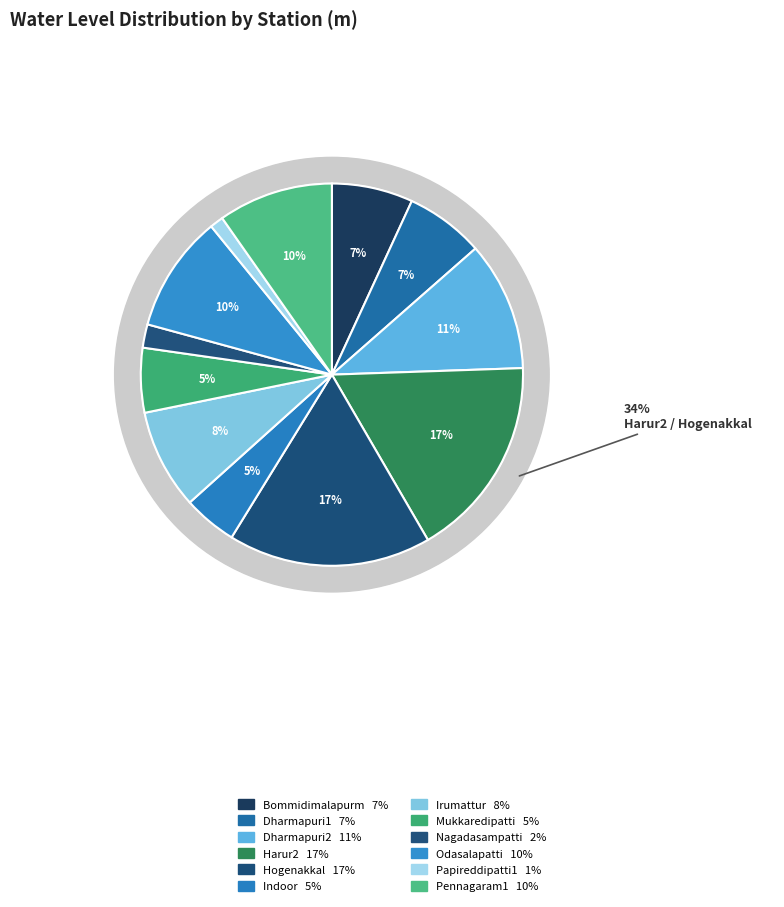

Between Hogenakkal and Harur2, which is larger?

Hogenakkal